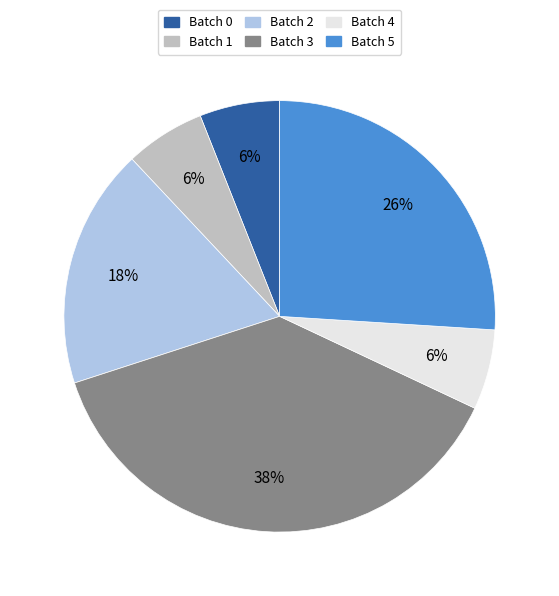

How many slices are in this pie chart?

6